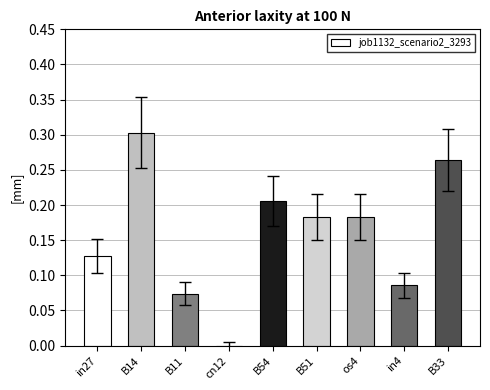

Are the bars horizontal?

No